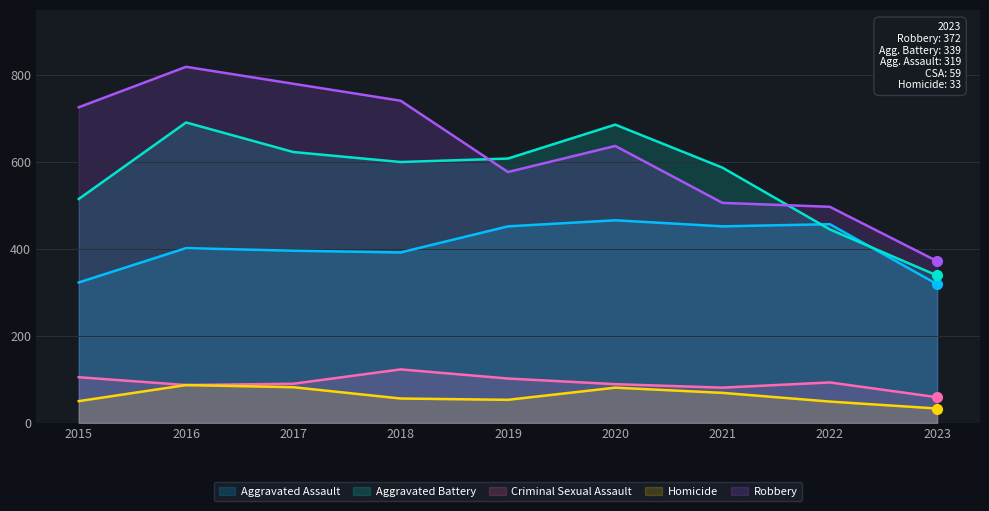

What is the difference between the highest and lowest values at 2016?

732